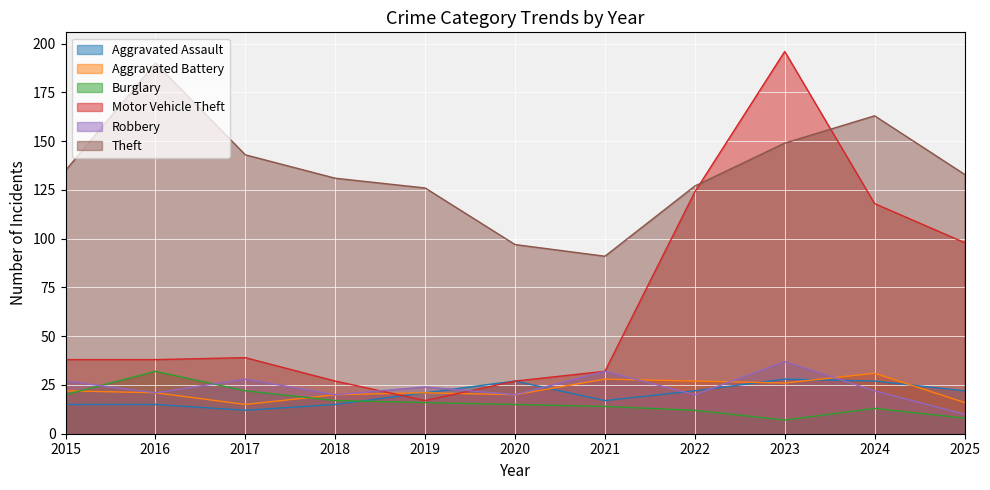

Which category has the highest value in the Theft series?

2016